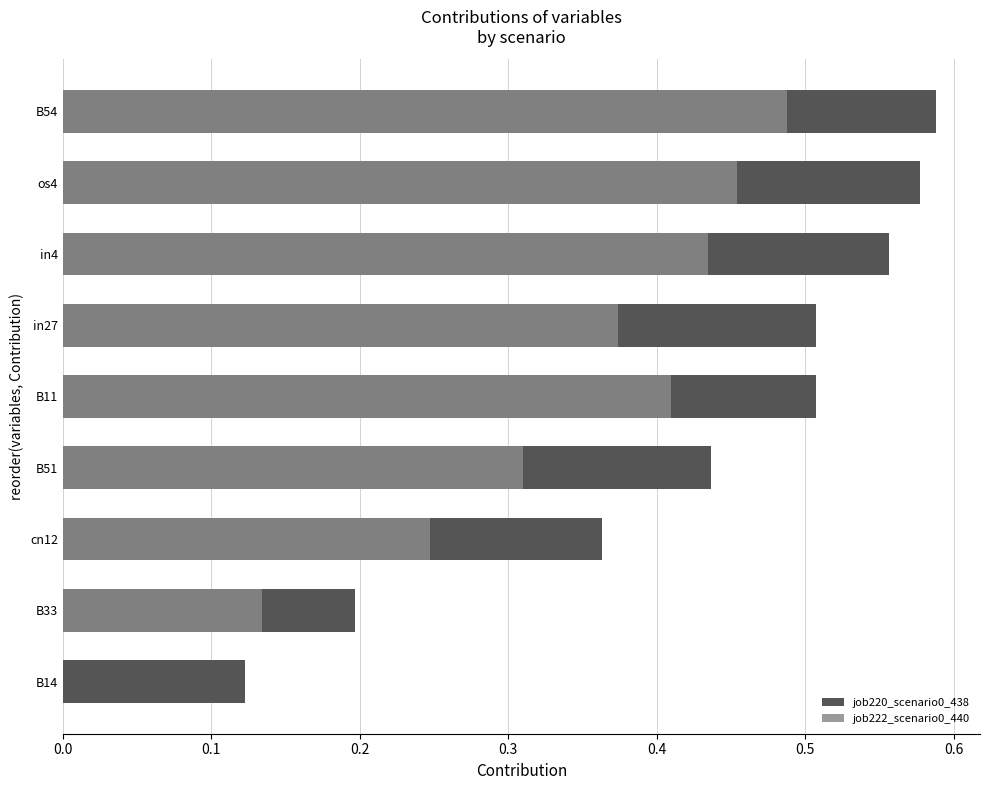

Which has a higher value, B33 or in27?

in27